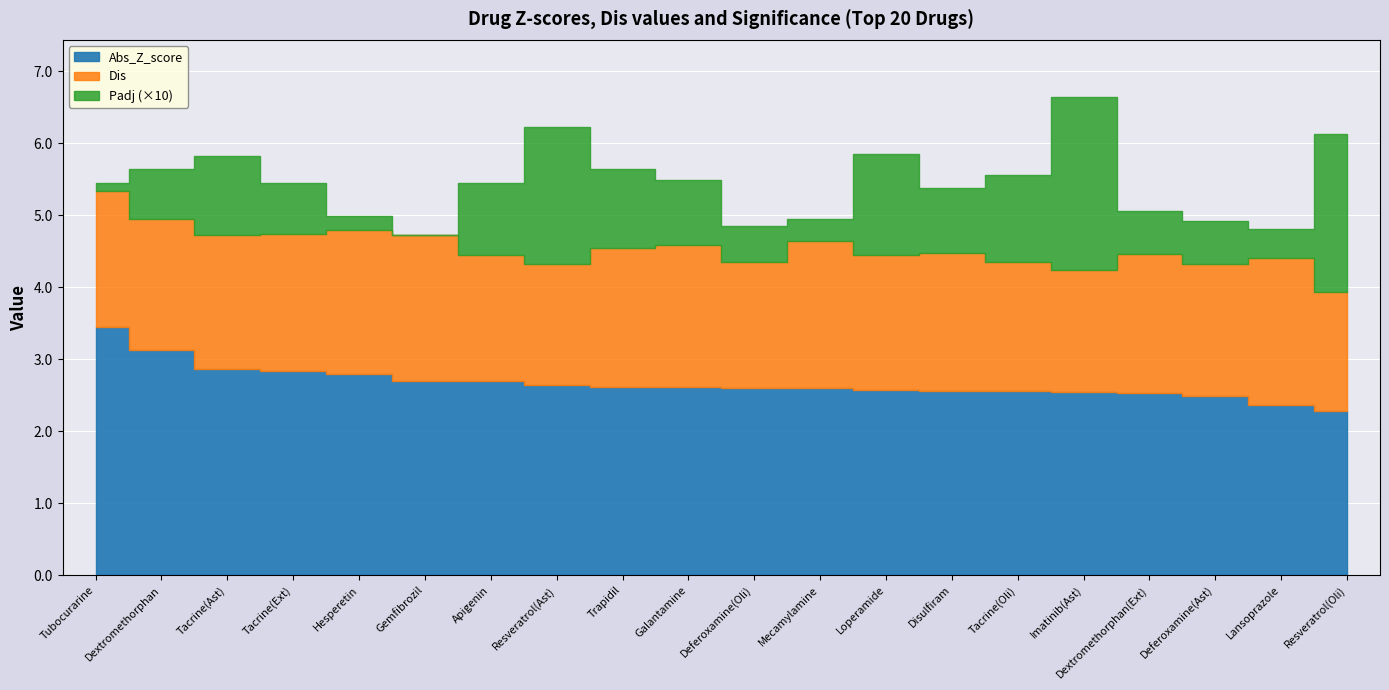

At which label does Z_score_abs2 reach its peak?

Tubocurarine